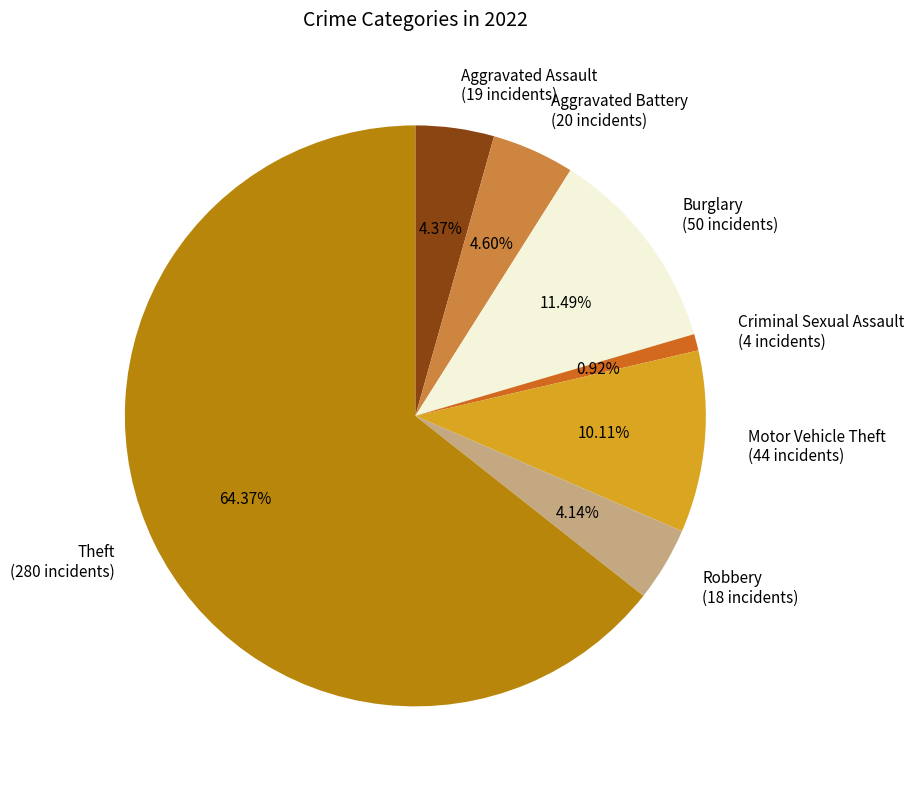

What is the majority slice?

Theft (280 incidents)